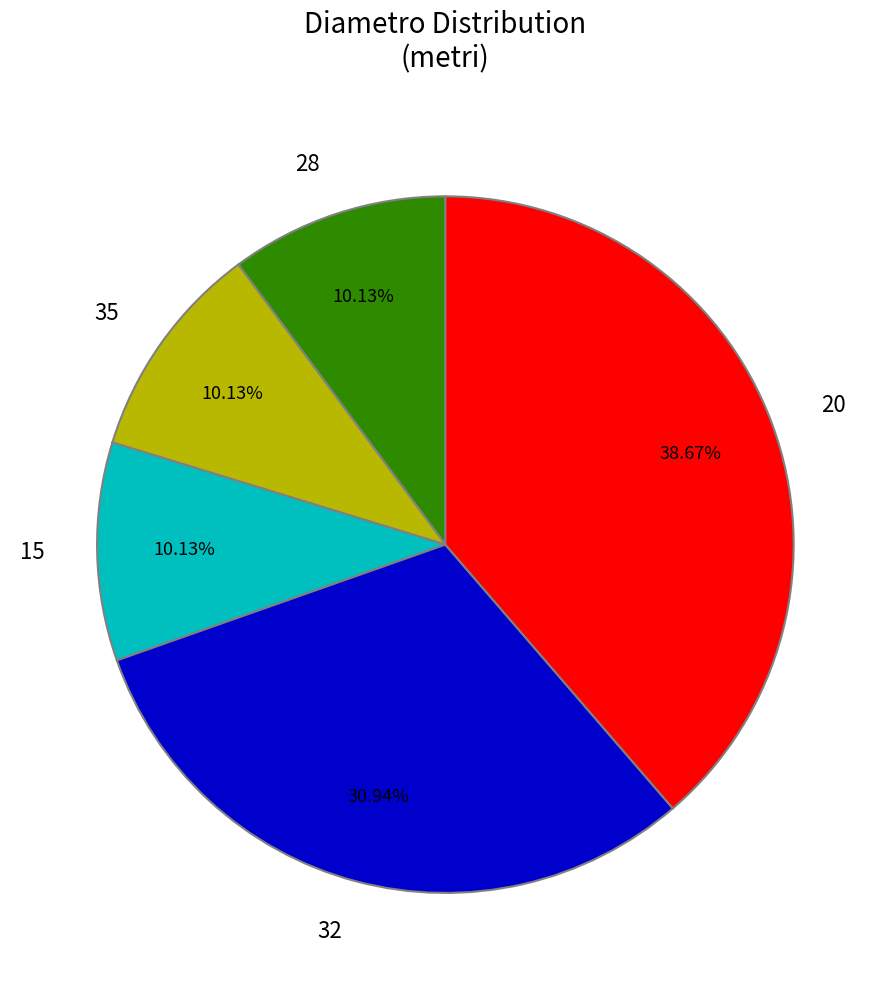

What is the largest slice in the pie chart?

20